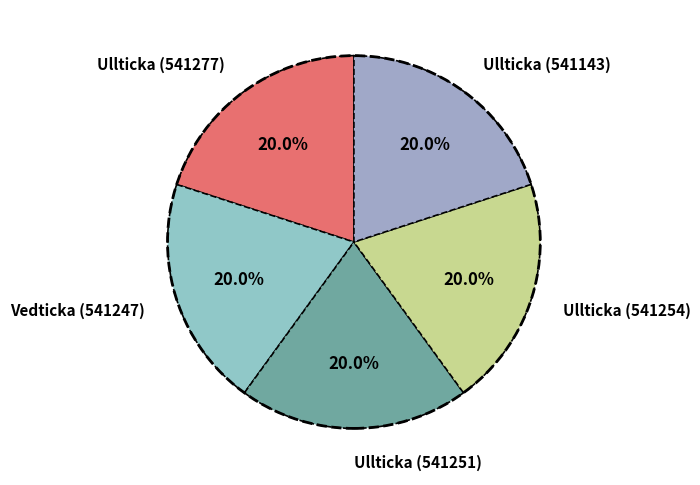

Is Ullticka (541277) the majority of the pie?

No